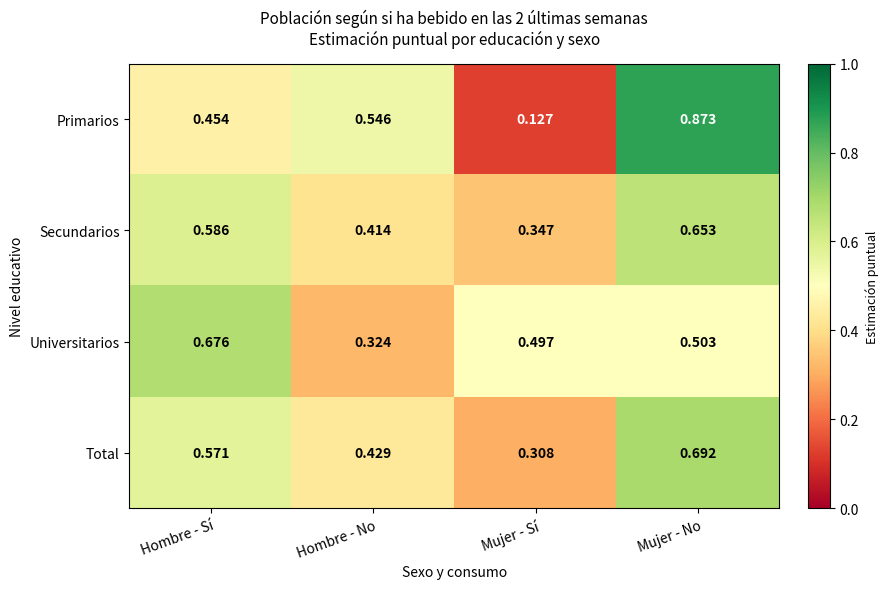

Count the number of categories in the chart.

4